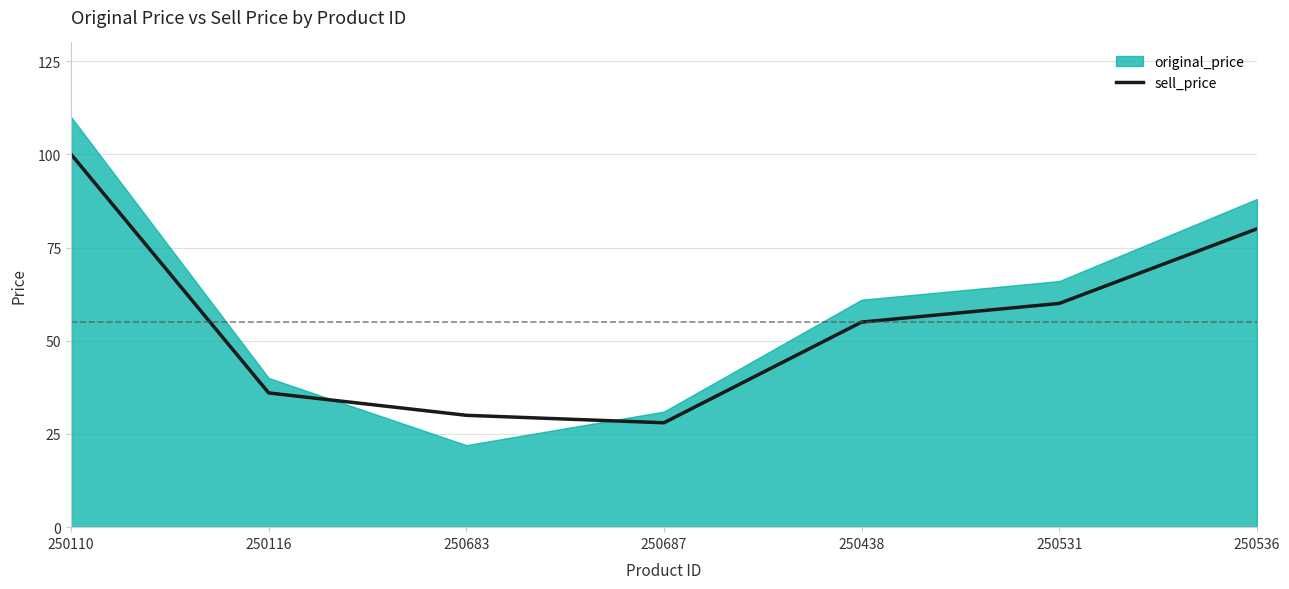

True or false: there are more than 1 points higher than both neighbors.

False